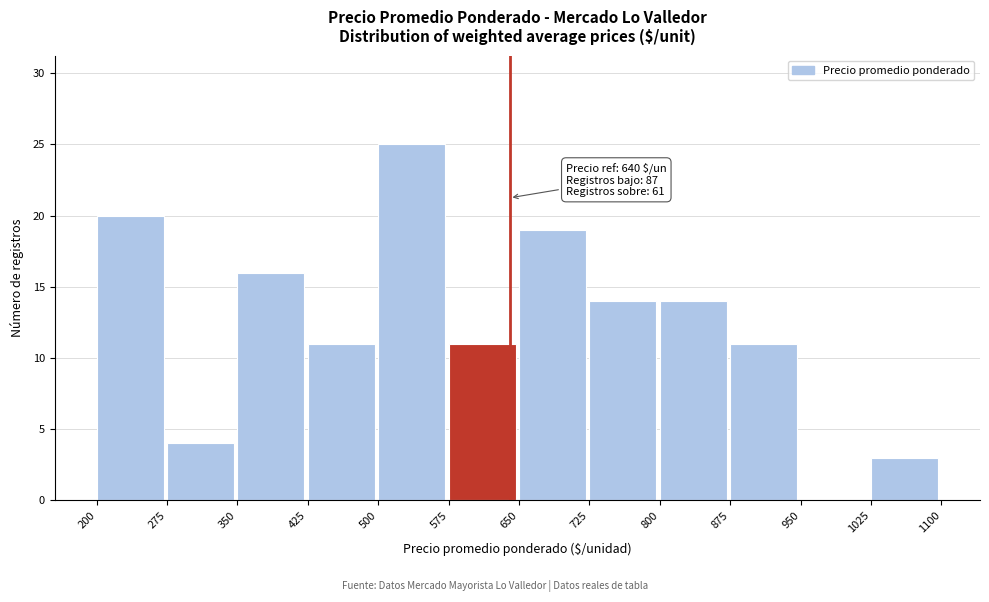

Which range on the x-axis has the tallest bar?

500 to 575